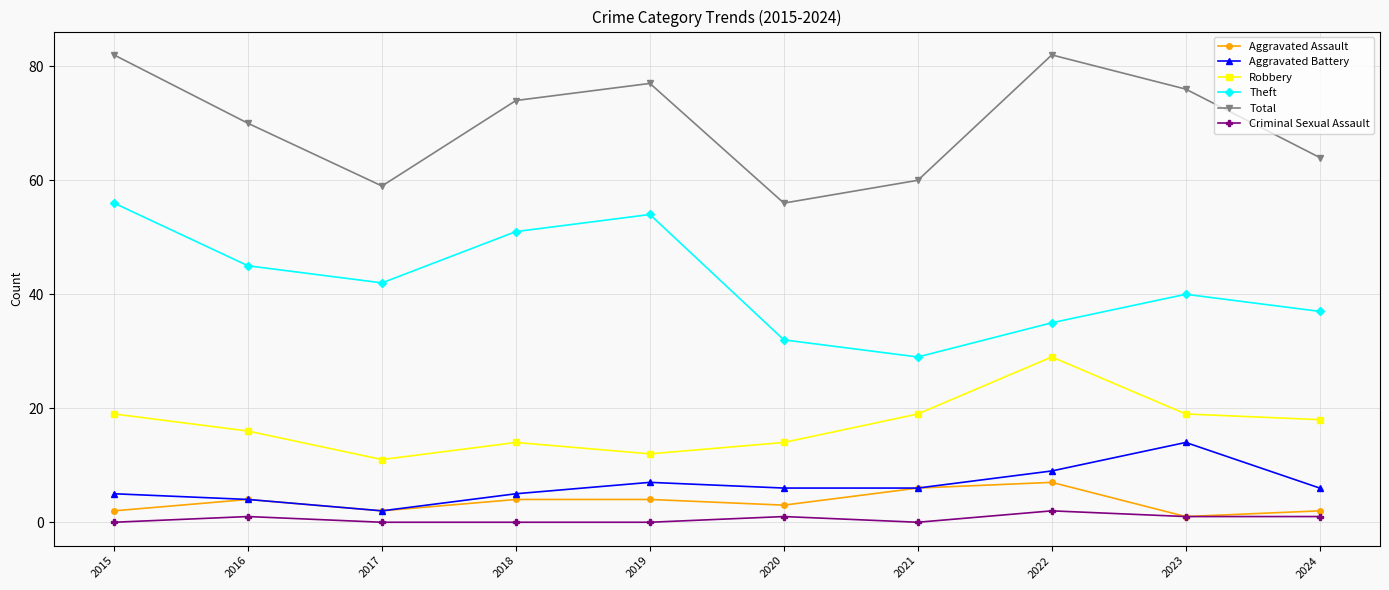

Is it true that Theft equals 42 at 2020?

False